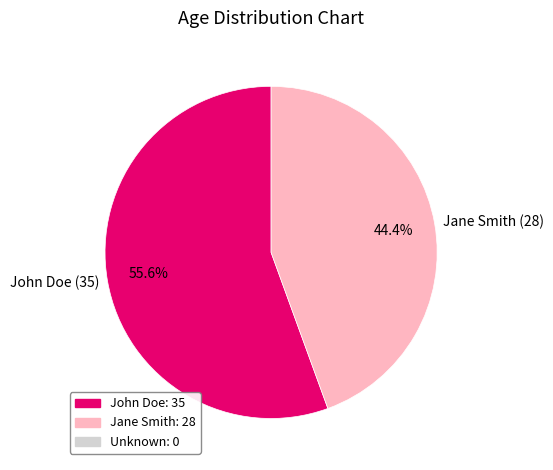

Is there any slice that represents more than half of the pie?

Yes